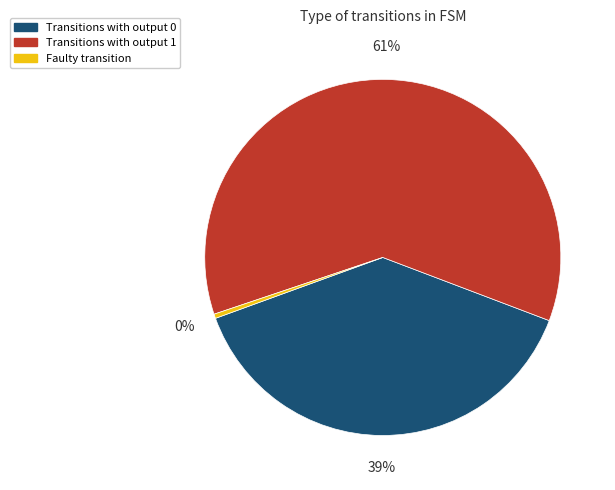

Rank the categories by value from lowest to highest.

Faulty transition, Transitions with output 0, Transitions with output 1